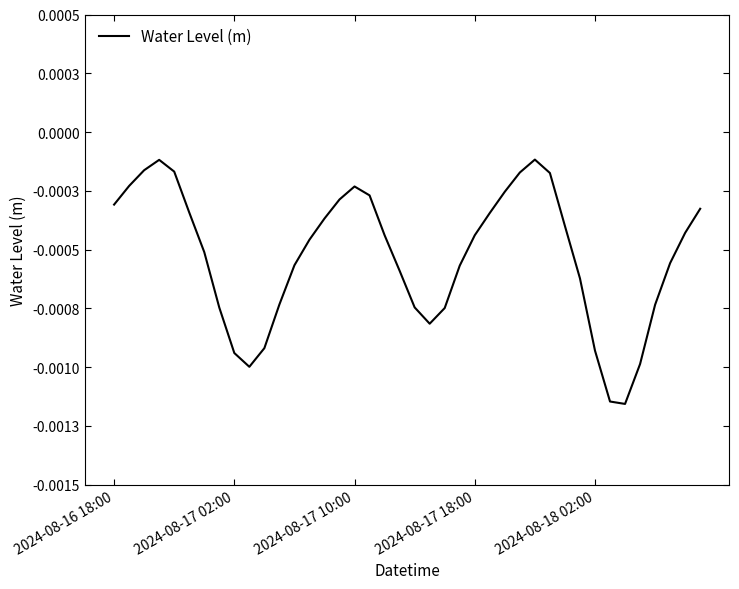

Rank the categories by value from lowest to highest.

34, 33, 9, 35, 8, 32, 10, 21, 22, 7, 20, 36, 11, 31, 19, 23, 12, 37, 6, 13, 24, 18, 38, 30, 14, 25, 5, 39, 2024-08-16 18:00, 15, 17, 26, 16, 2024-08-17 02:00, 29, 27, 2024-08-18 02:00, 2024-08-17 10:00, 2024-08-17 18:00, 28